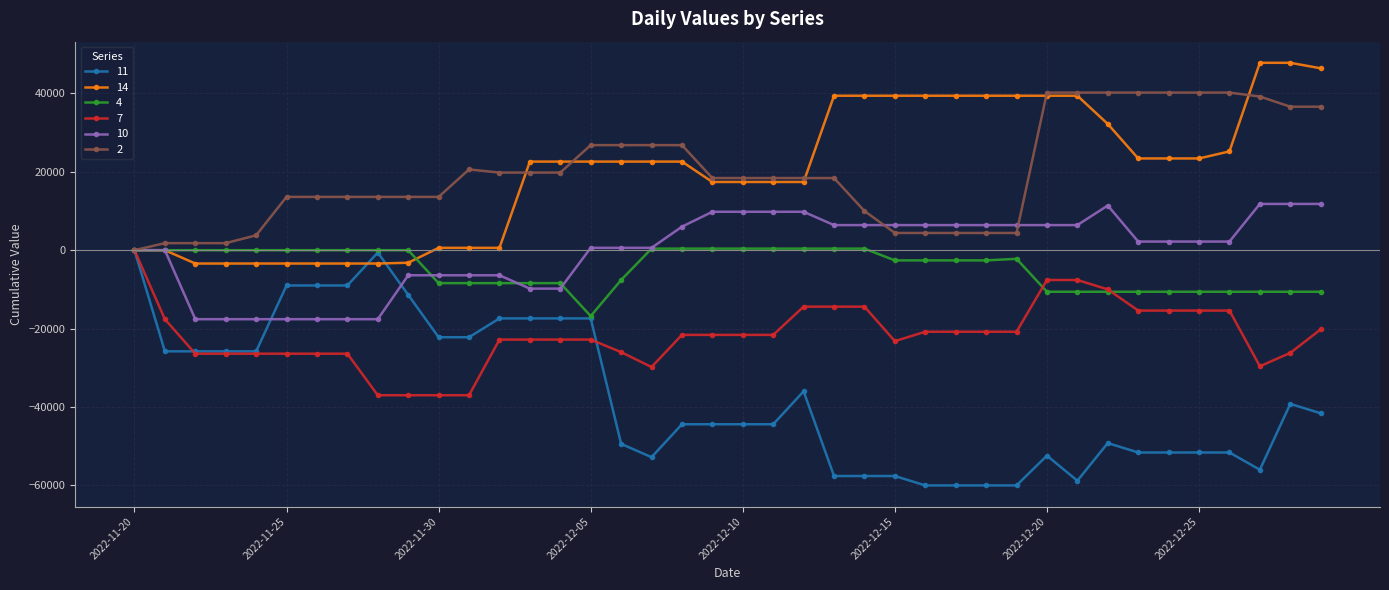

How many values in the 4 series exceed -2600?

19